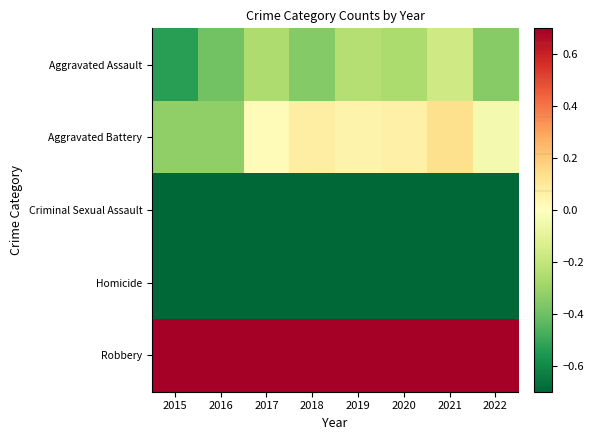

Which series has the largest total across all categories?

Robbery